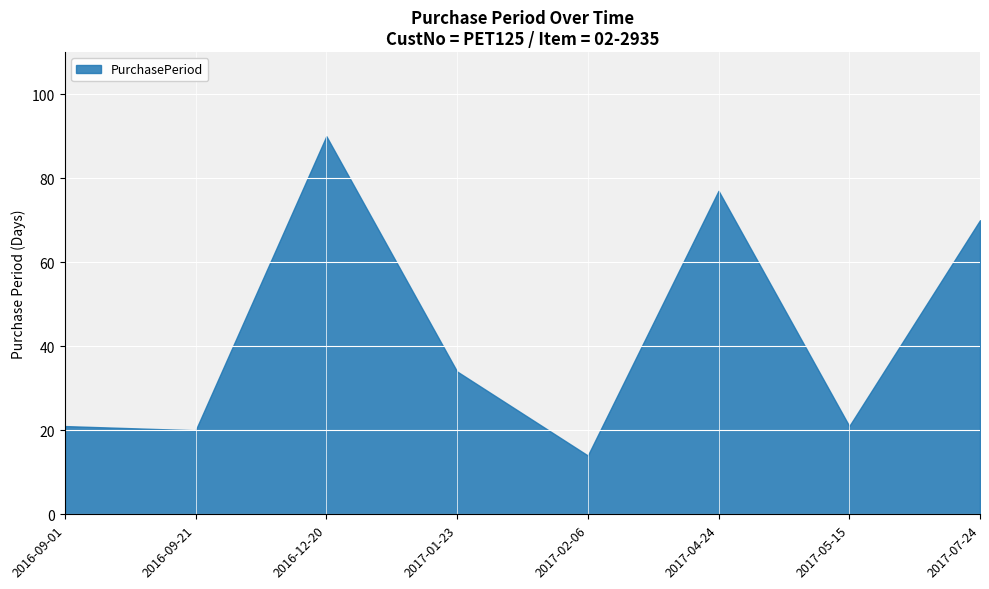

How many categories are shown in the chart?

8